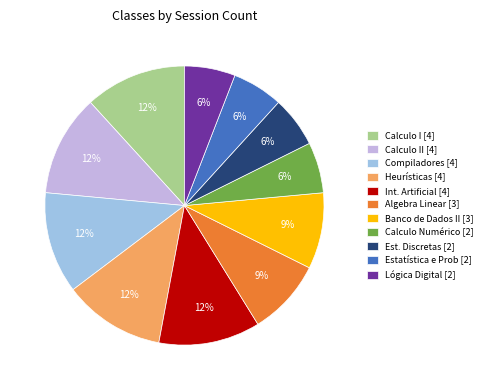

Is it true that Lógica Digital [2] is 6% of the pie?

True